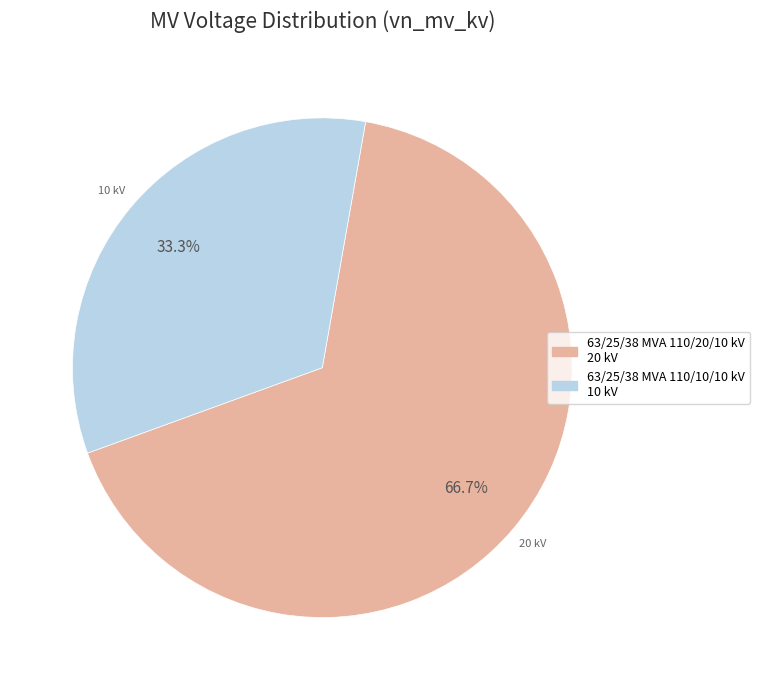

How many segments does this pie chart have?

2